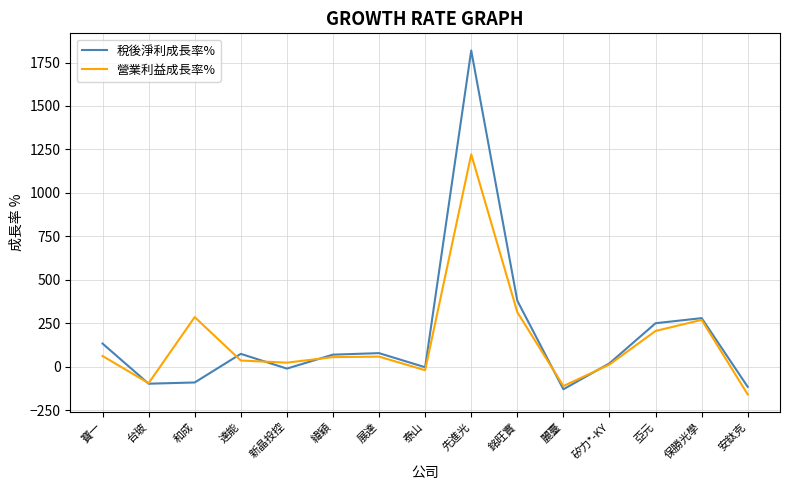

At which category does the chart reach its minimum across all series?

安鈦克